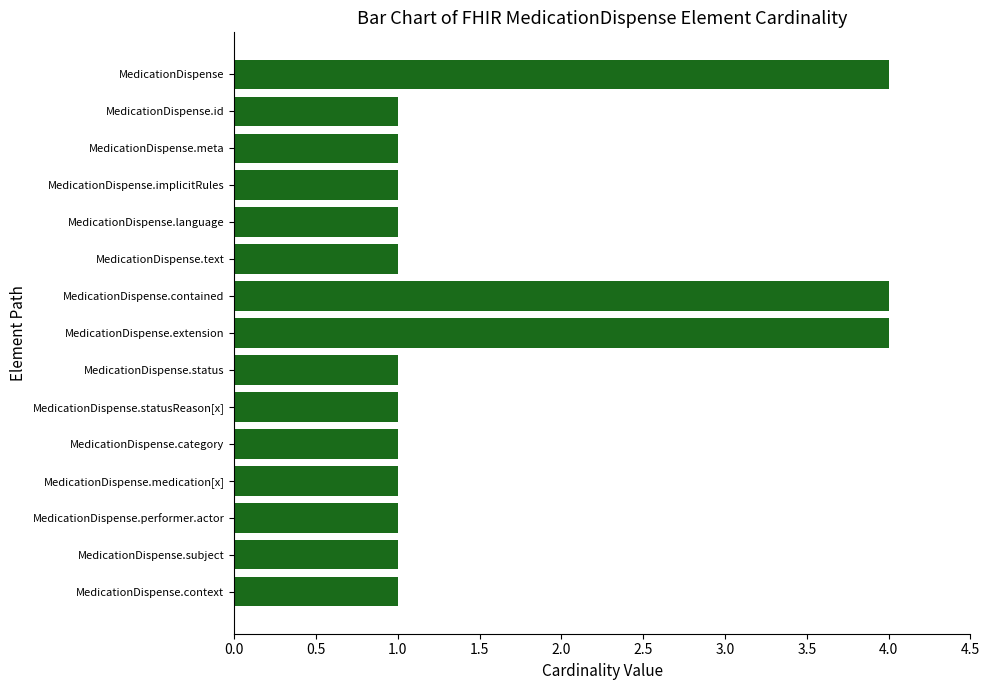

What is the change in value from MedicationDispense.text to MedicationDispense.contained?

+3